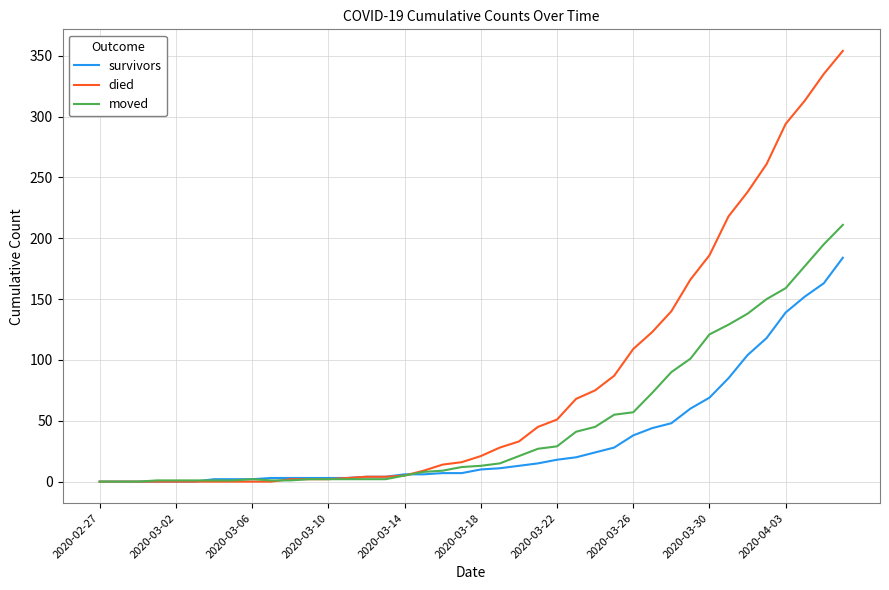

What is the maximum value for died?

354